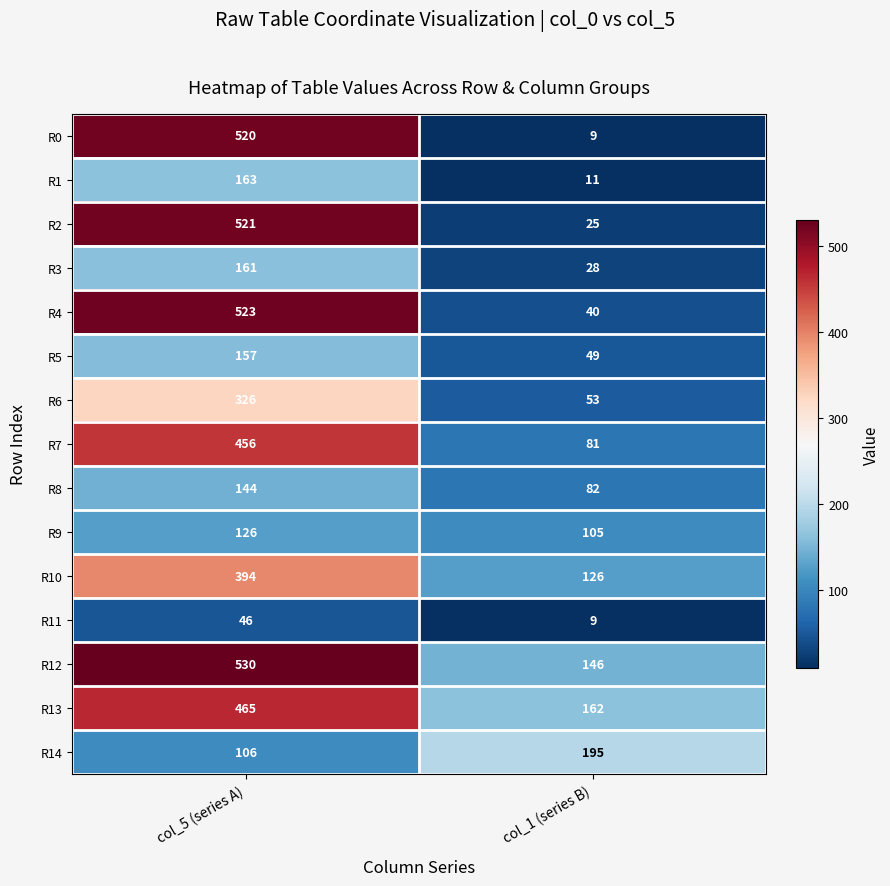

What is the smallest value displayed?

9